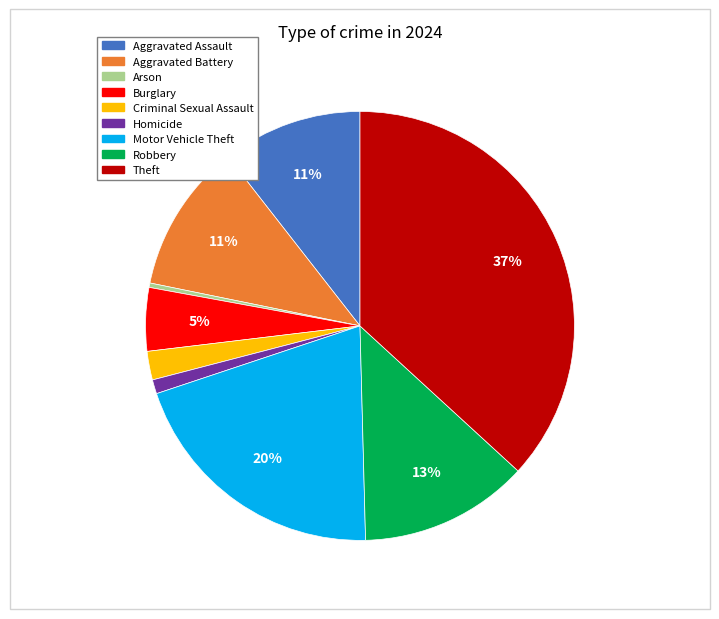

How many segments does this pie chart have?

9